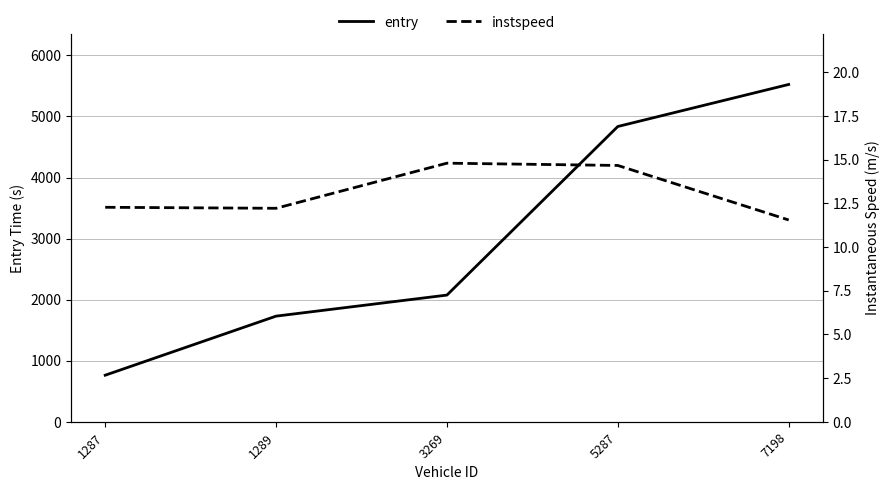

True or false: instspeed has a value of 17.9 at 1287.

False